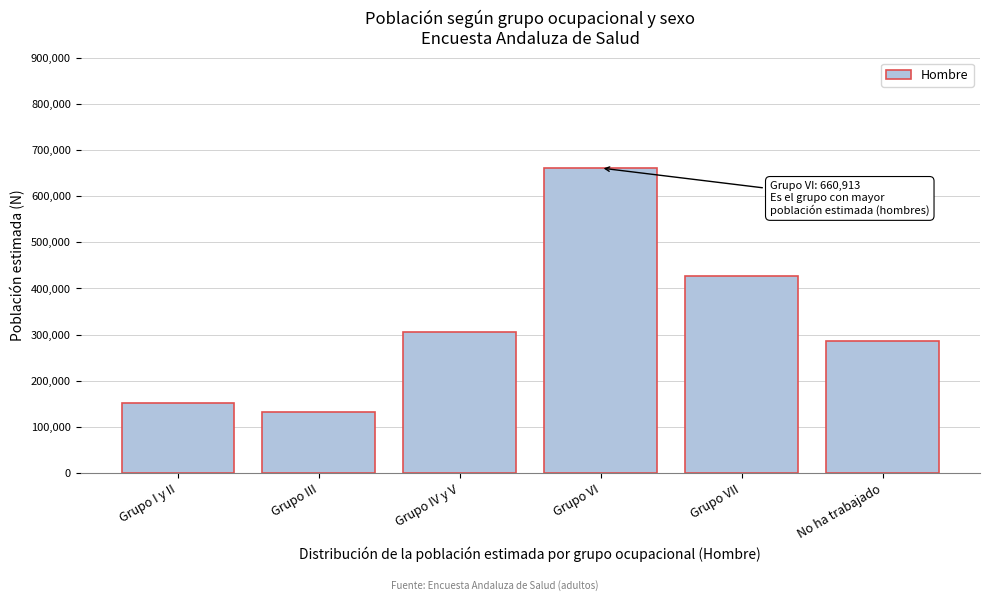

Reading right to left, transcribe all the data shown in this chart.

No ha trabajado=287145	Grupo VII=426739	Grupo VI=660913	Grupo IV y V=304654	Grupo III=133195	Grupo I y II=150753